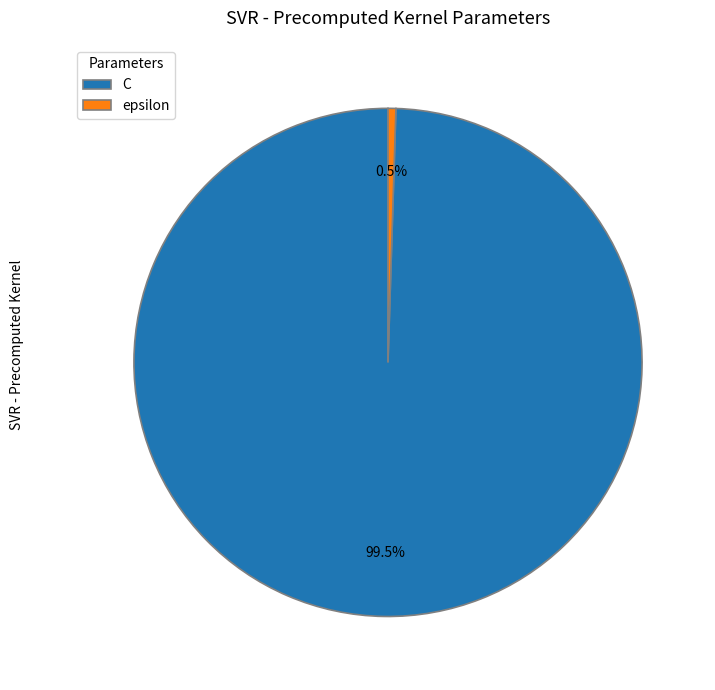

Does any single category account for the majority?

Yes